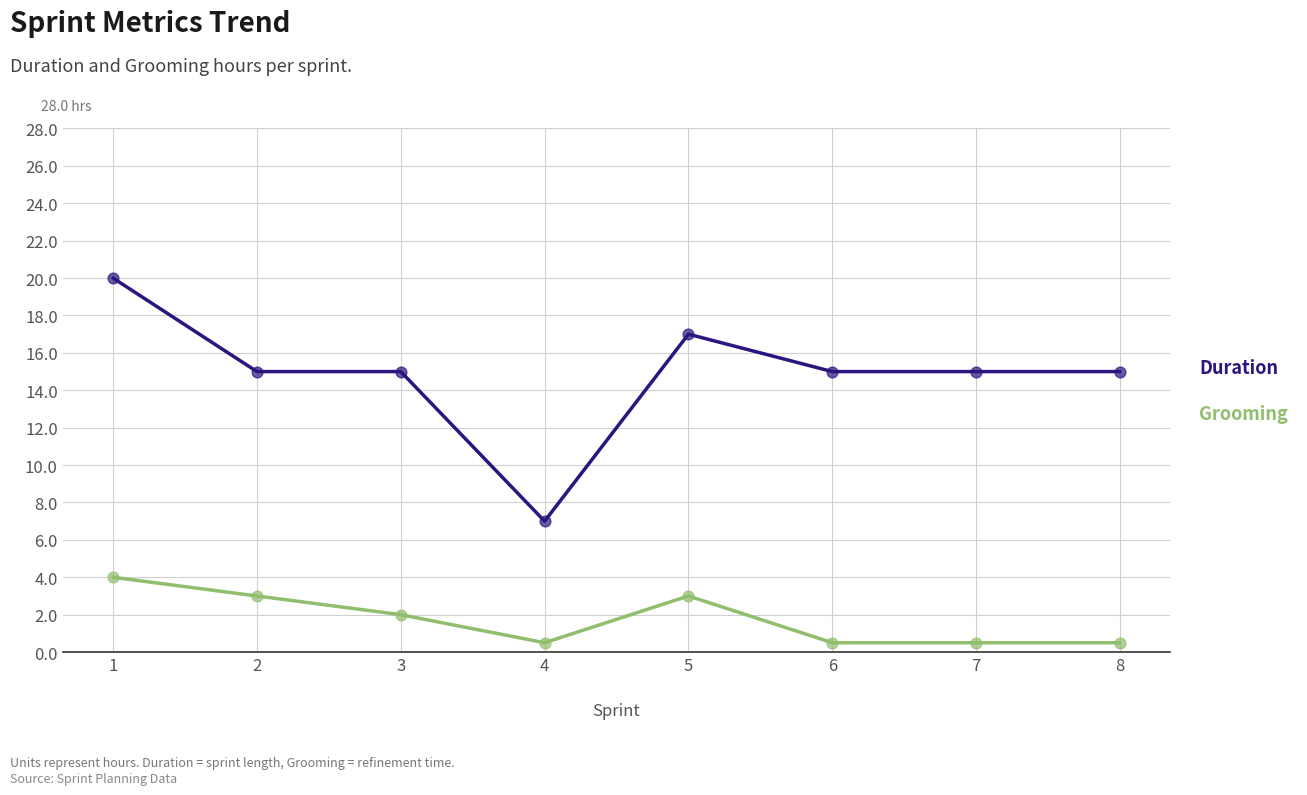

What are all the series names shown in the legend?

Duration, Grooming